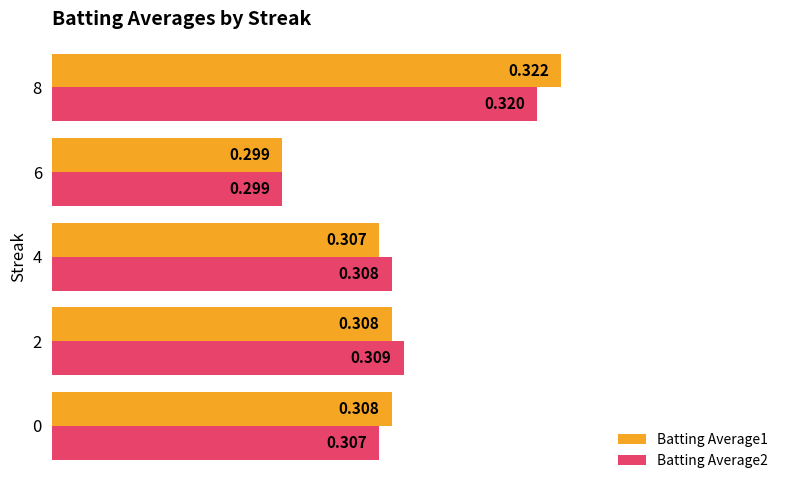

What are all the series names shown in the legend?

Batting Average1, Batting Average2